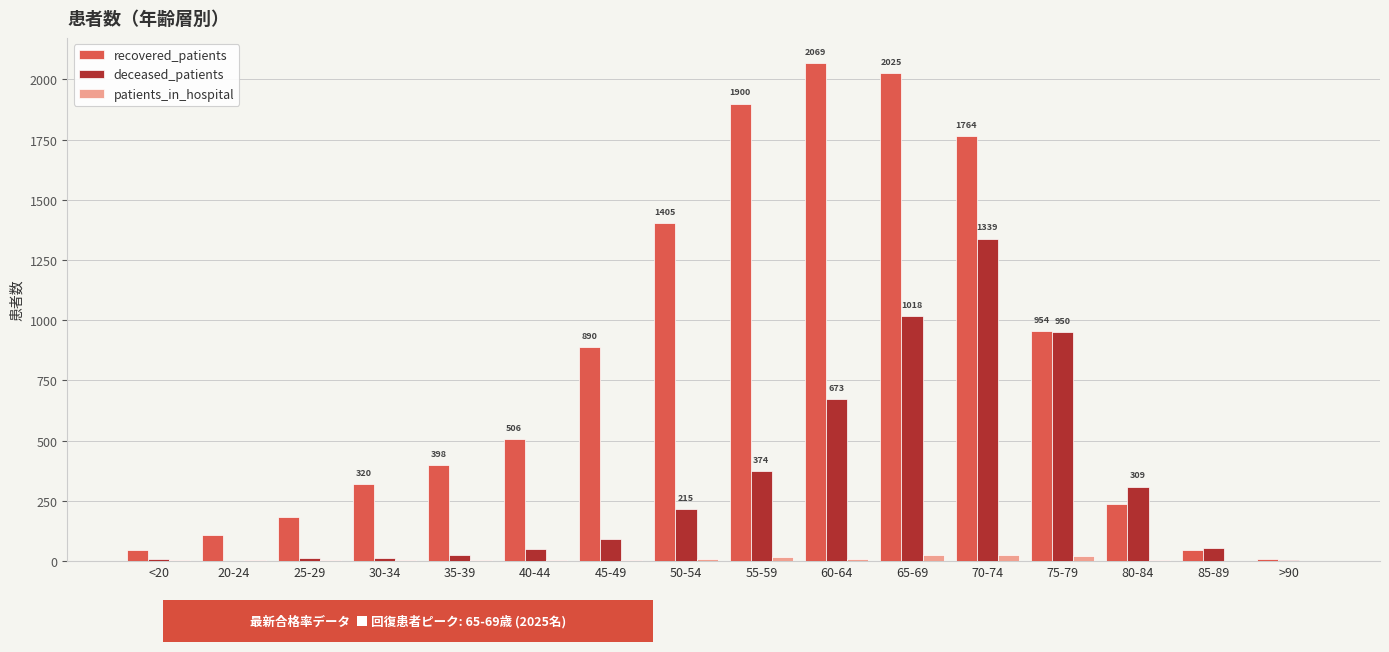

Is the value of recovered_patients at <20 greater than the value of patients_in_hospital at <20?

Yes